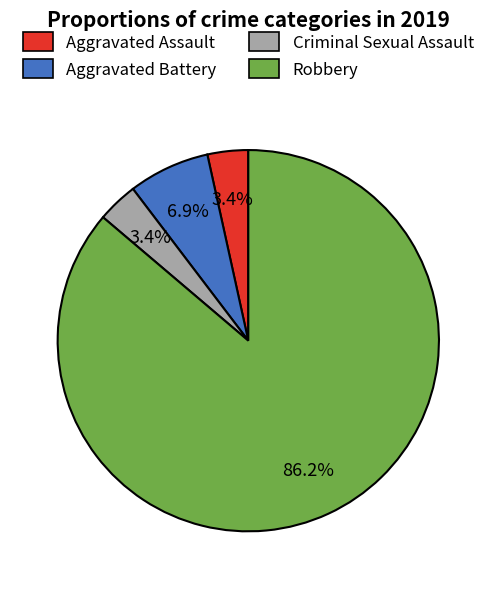

What is the total percentage of Aggravated Battery and Aggravated Assault?

10.3%